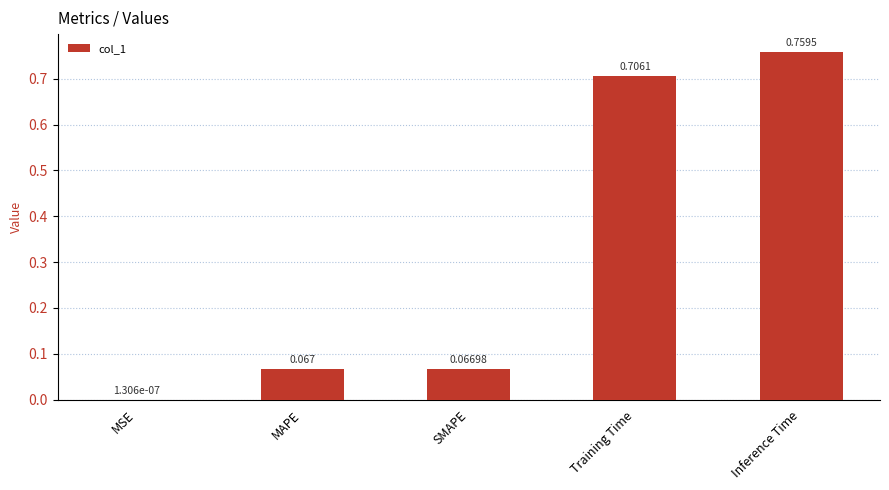

At which label is the value closest to 0?

MSE